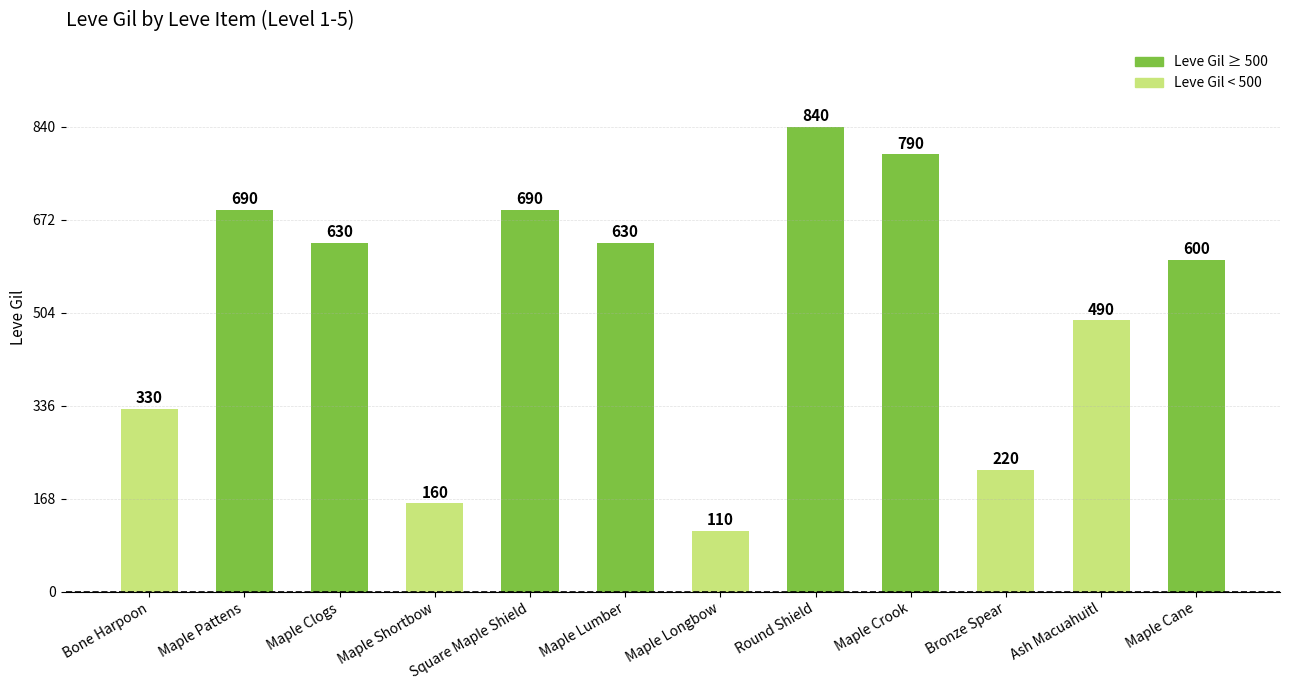

What is the maximum value shown in the chart?

840